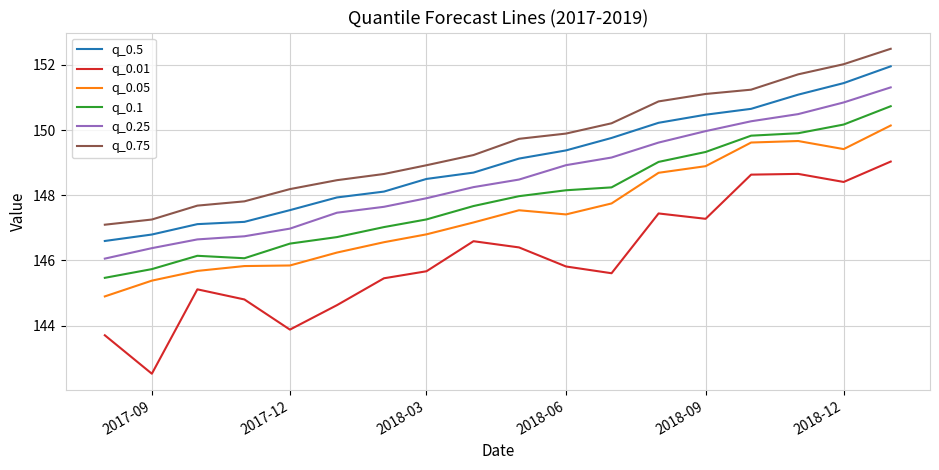

Which series has the largest range (max minus min)?

q_0.01